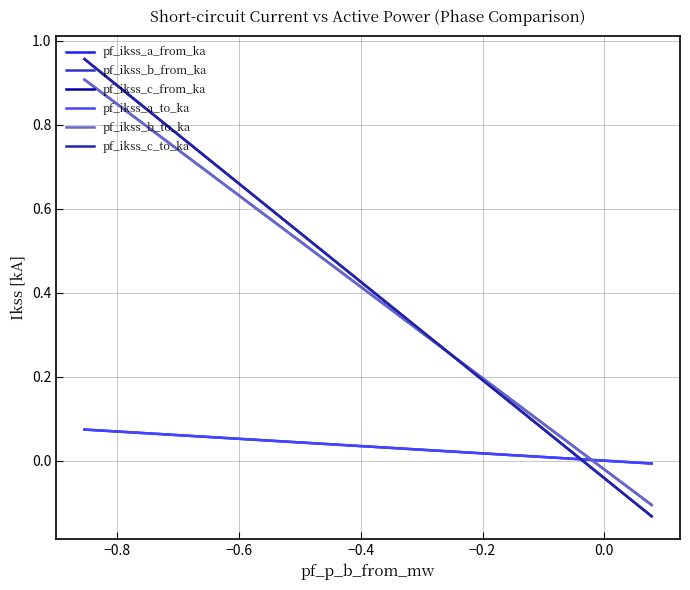

Is this an area chart (filled region under the line)?

No